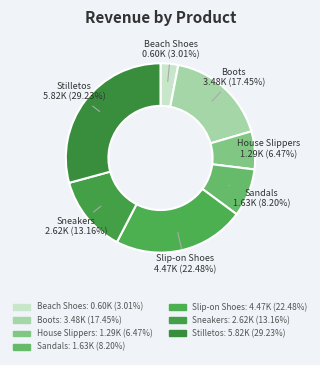

Is Stilletos the majority of the pie?

No